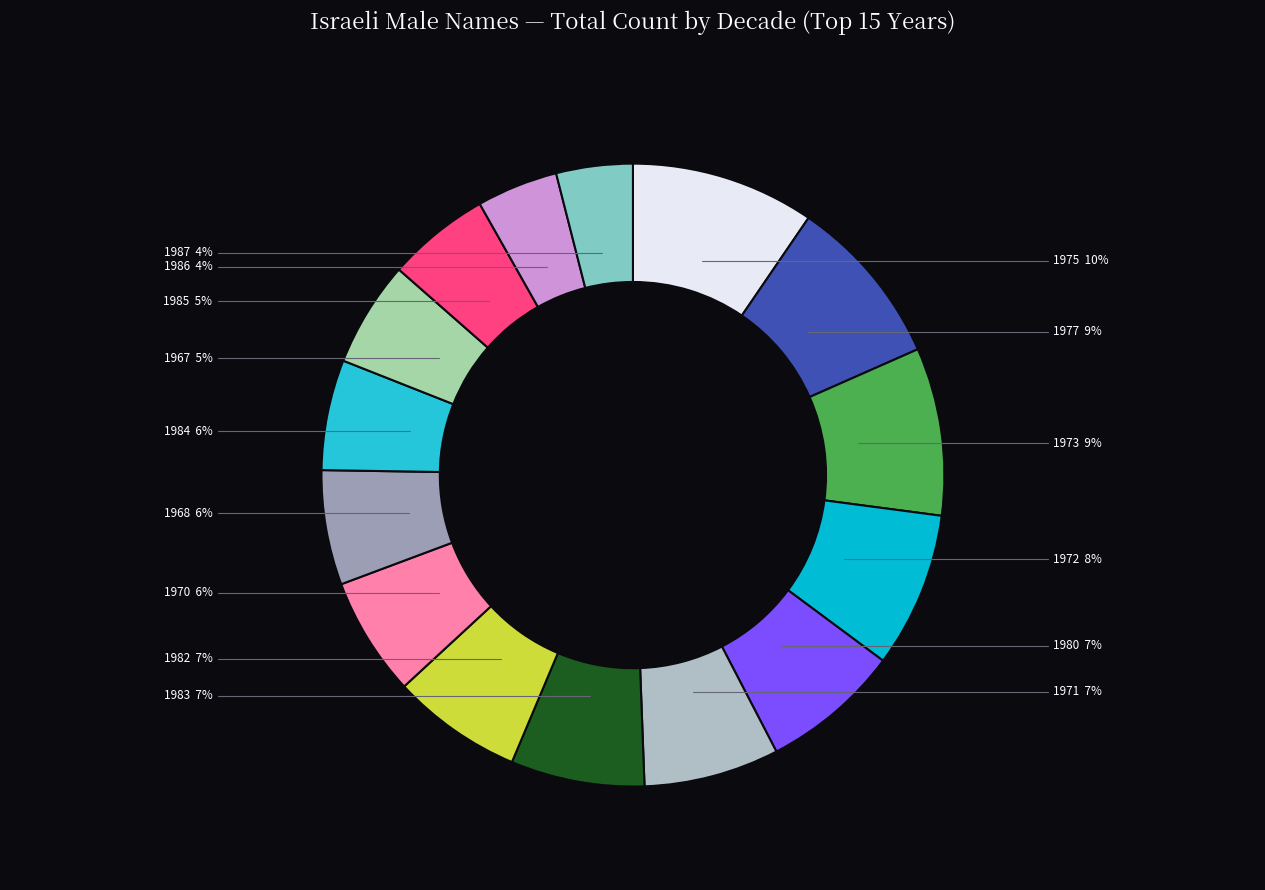

Do 1970 and 1984 together represent more than half of the pie?

No